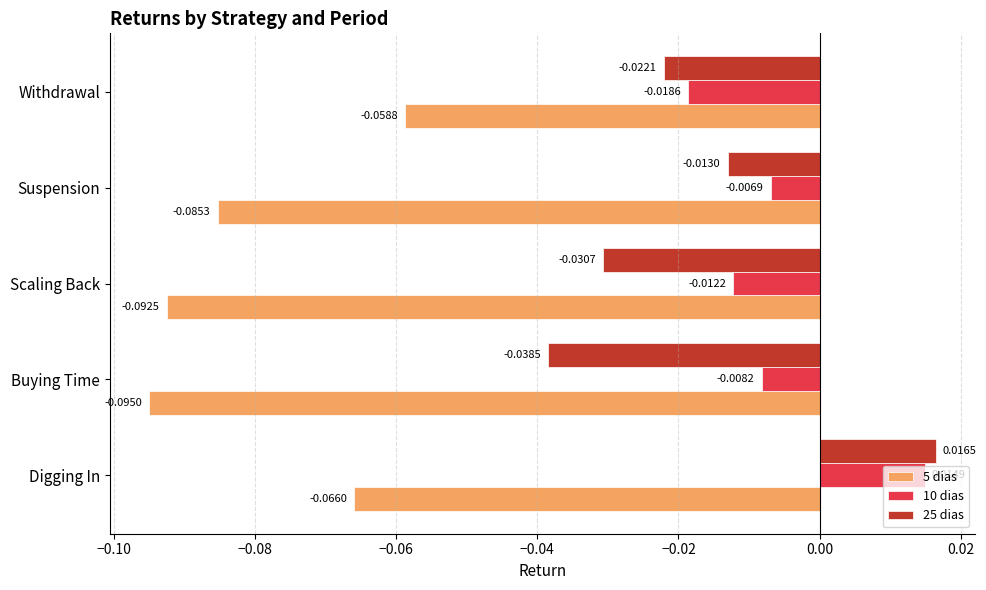

At which category is the sum across all series the highest?

Digging In